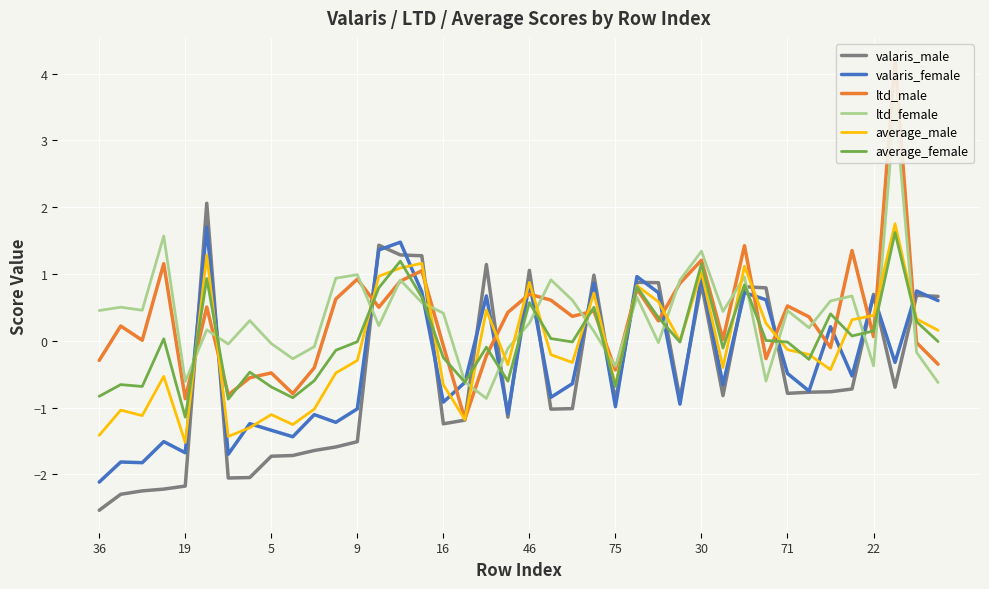

How many data points does each series have?

40